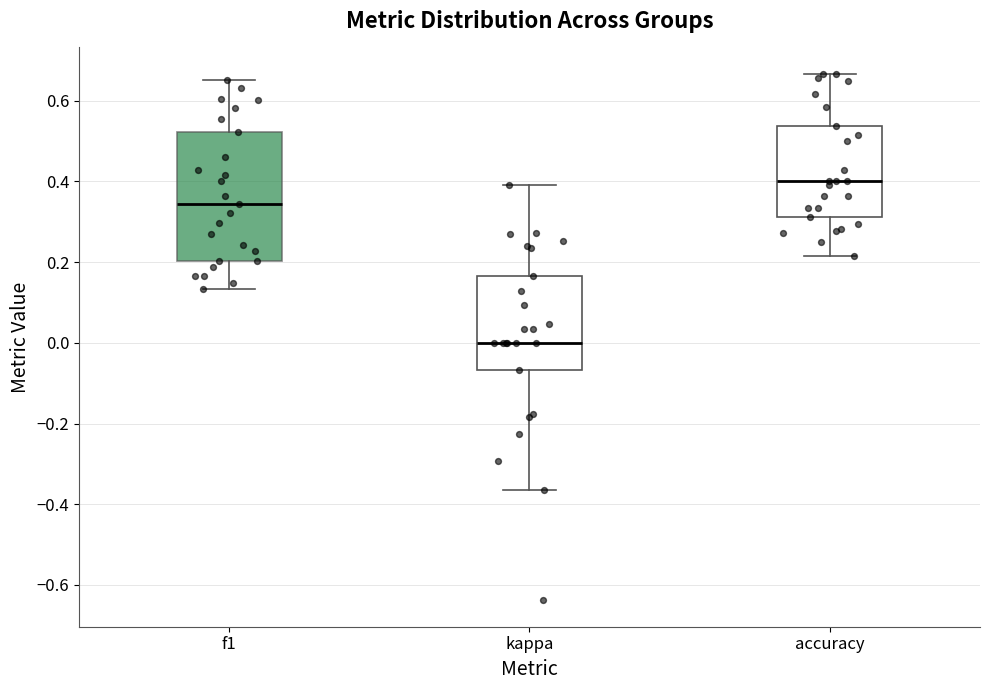

Reading left to right, read every box against the y-axis: the position of its median line, the range the box covers, and the ends of its whiskers. The values are not printed on the chart, so give them approximately, as read against the axis.

f1: median 0.34, box 0.20 to 0.52, whiskers 0.14 to 0.66
kappa: median 0.00, box -0.06 to 0.16, whiskers -0.36 to 0.40
accuracy: median 0.40, box 0.32 to 0.54, whiskers 0.22 to 0.66